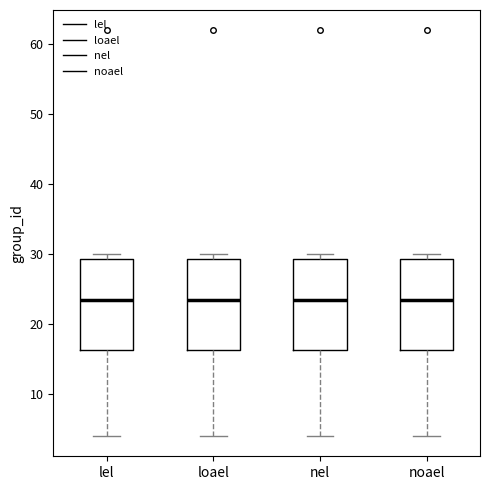

Reading left to right, read every box against the y-axis: the position of its median line, the range the box covers, and the ends of its whiskers. The values are not printed on the chart, so give them approximately, as read against the axis.

lel: median 24, box 16 to 29, whiskers 4 to 30
loael: median 24, box 16 to 29, whiskers 4 to 30
nel: median 24, box 16 to 29, whiskers 4 to 30
noael: median 24, box 16 to 29, whiskers 4 to 30